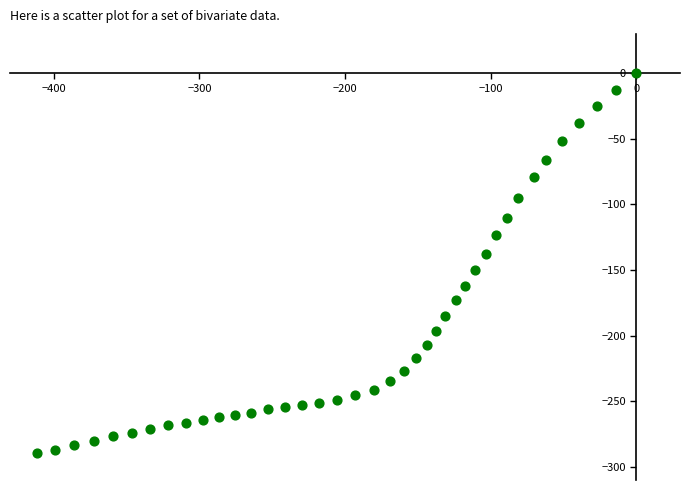

What is the range of X values (max minus min)?

411.6